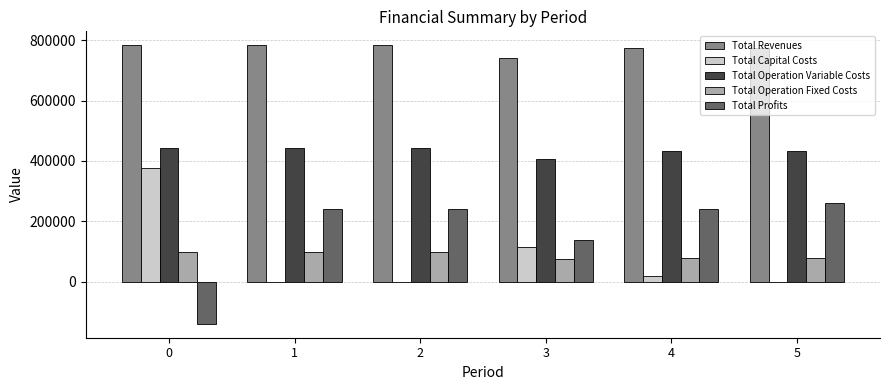

What is the sum of the Total Operation Fixed Costs values at 3 and 2?

176126.3